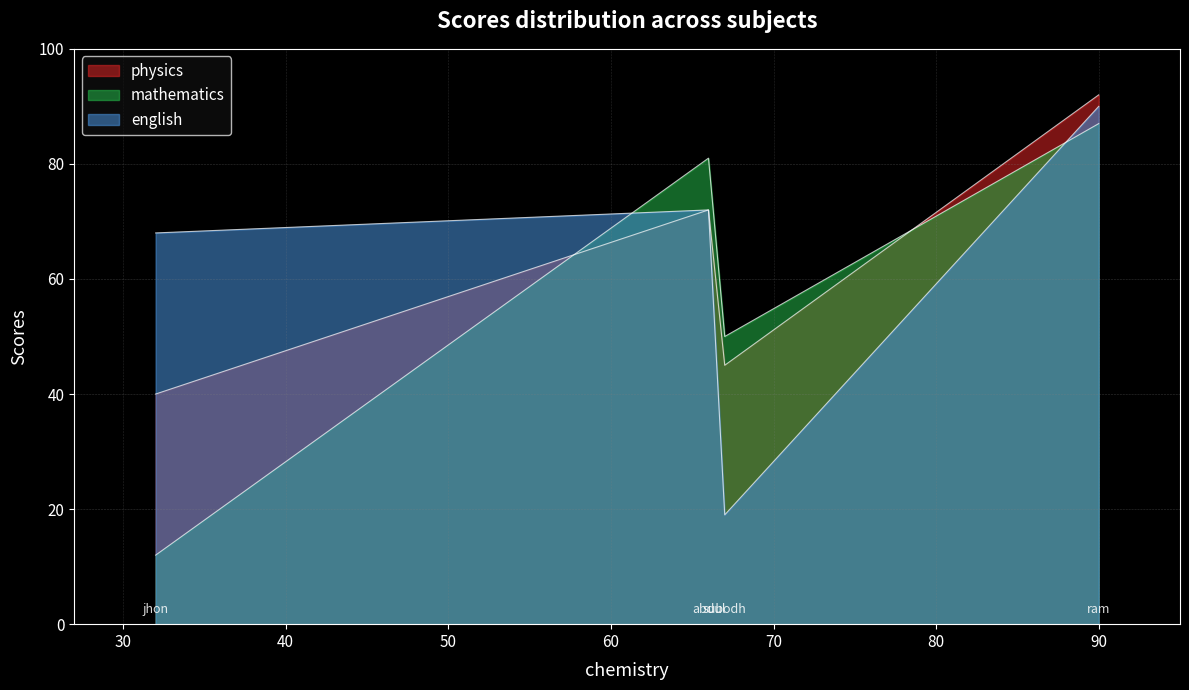

The value of mathematics at subodh is 24. True or false?

False